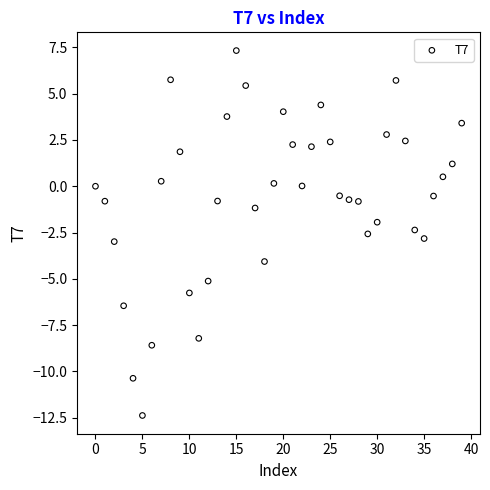

What is the range of Y values (max minus min)?

19.7